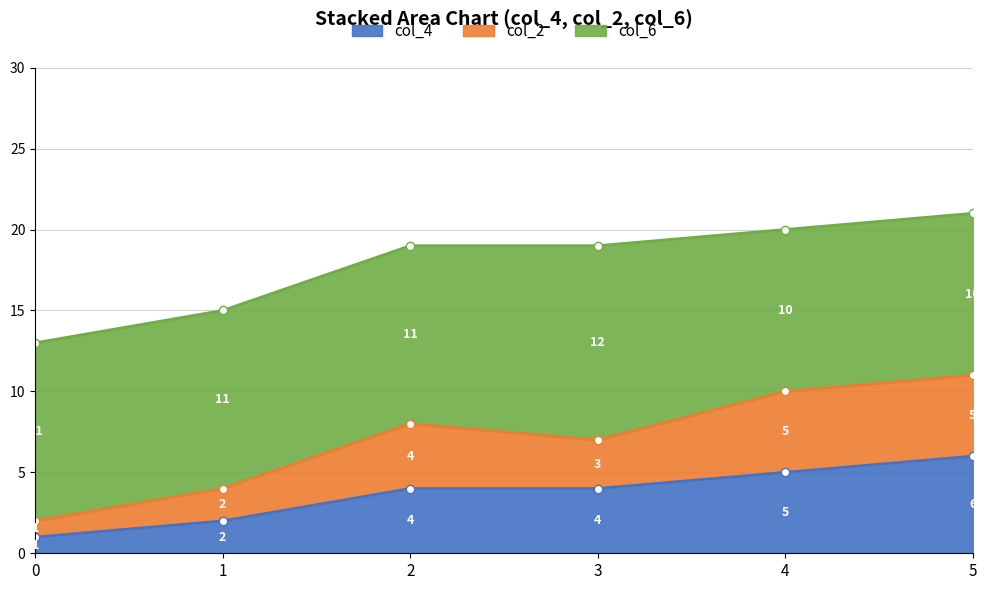

Is it true that col_4 equals 2 at 2?

False